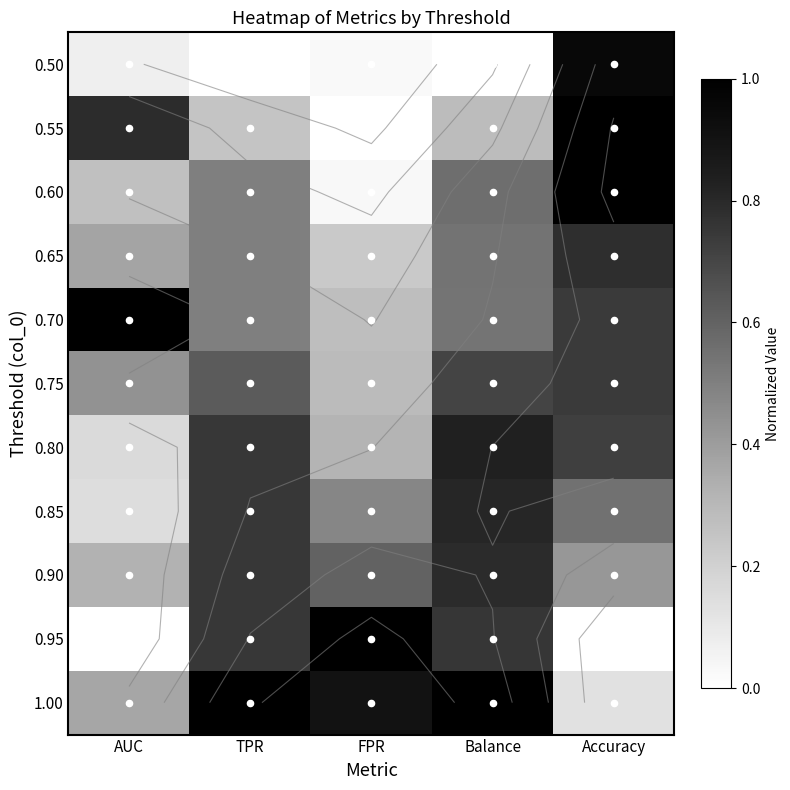

At which label is 0.95 closest to 0?

AUC